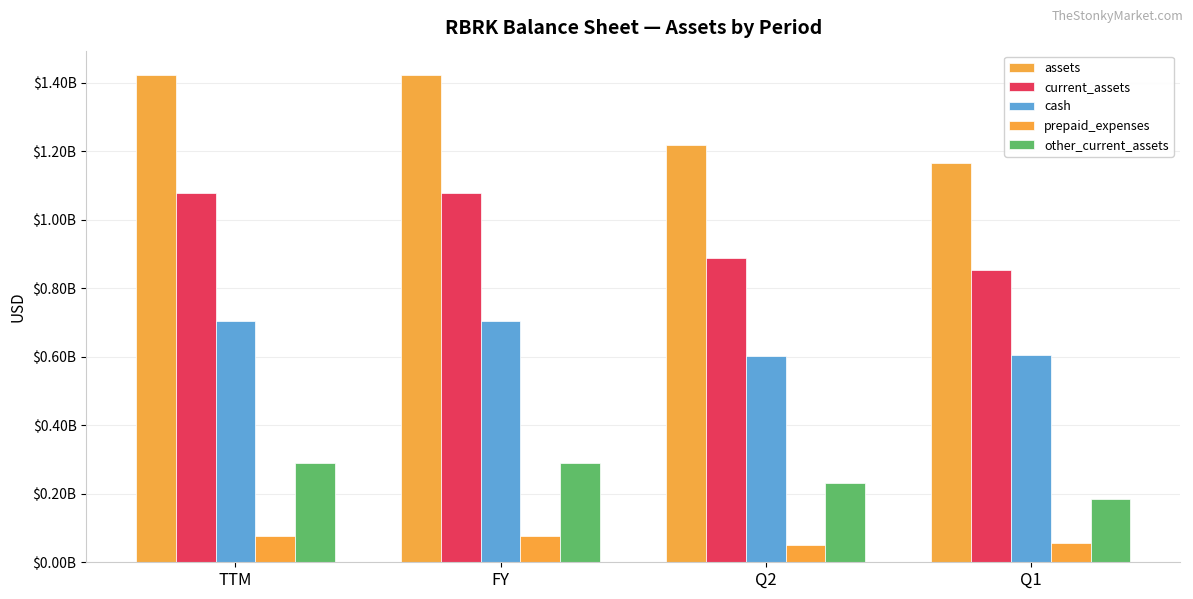

How many groups of bars are there?

4